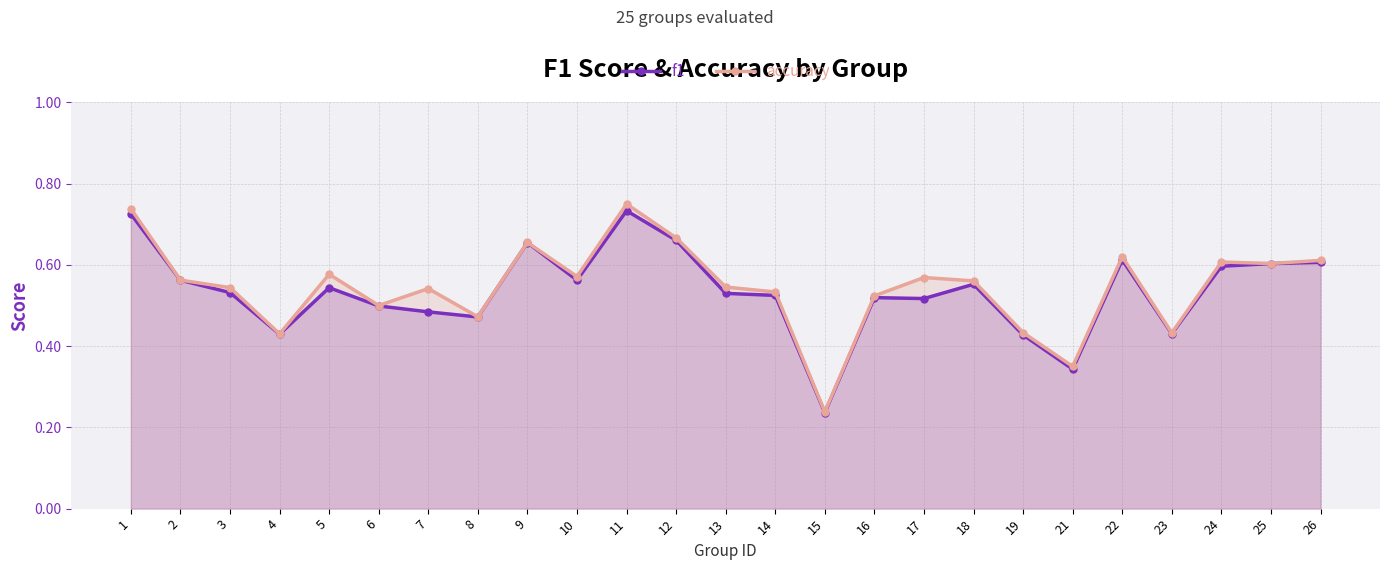

What is the approximate value of f1 at 22?

0.6